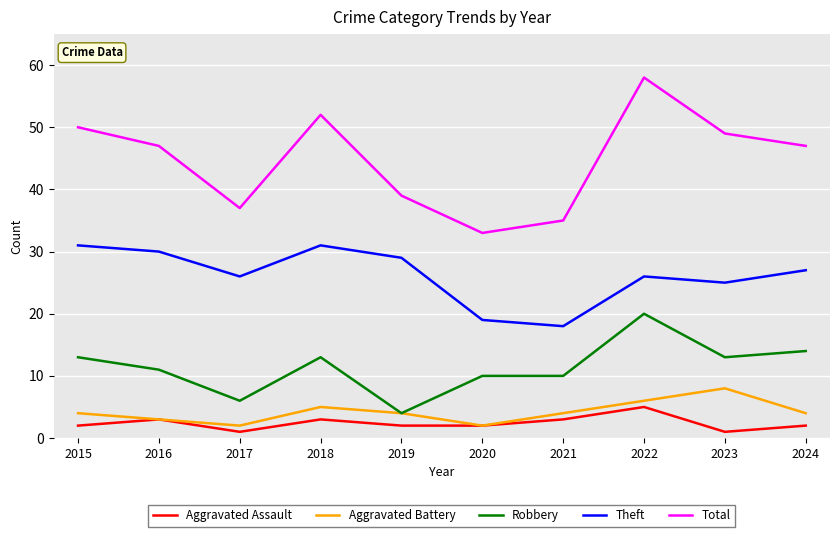

What is the greatest value displayed?

58